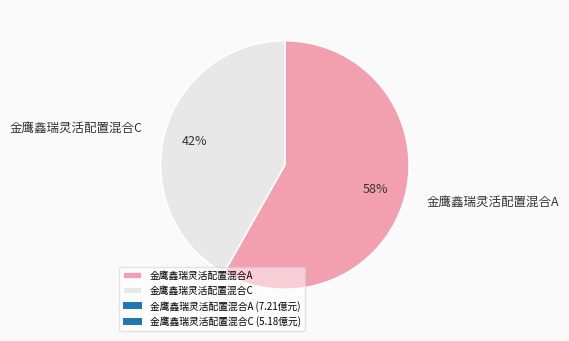

Rank the categories by value from highest to lowest.

金鹰鑫瑞灵活配置混合A, 金鹰鑫瑞灵活配置混合C